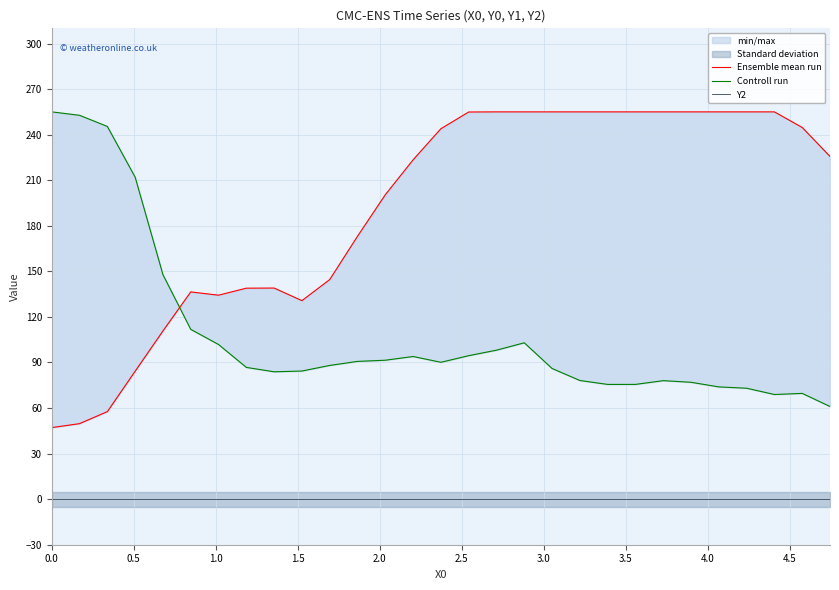

Is this an area chart (filled region under the line)?

No